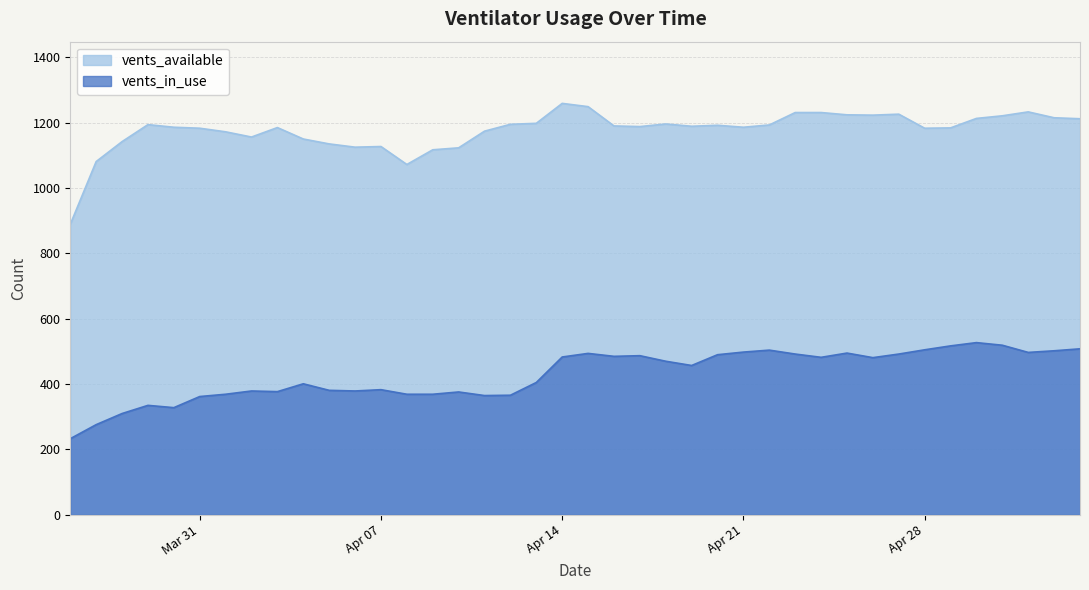

How many interior local peaks does the vents_available series have?

8